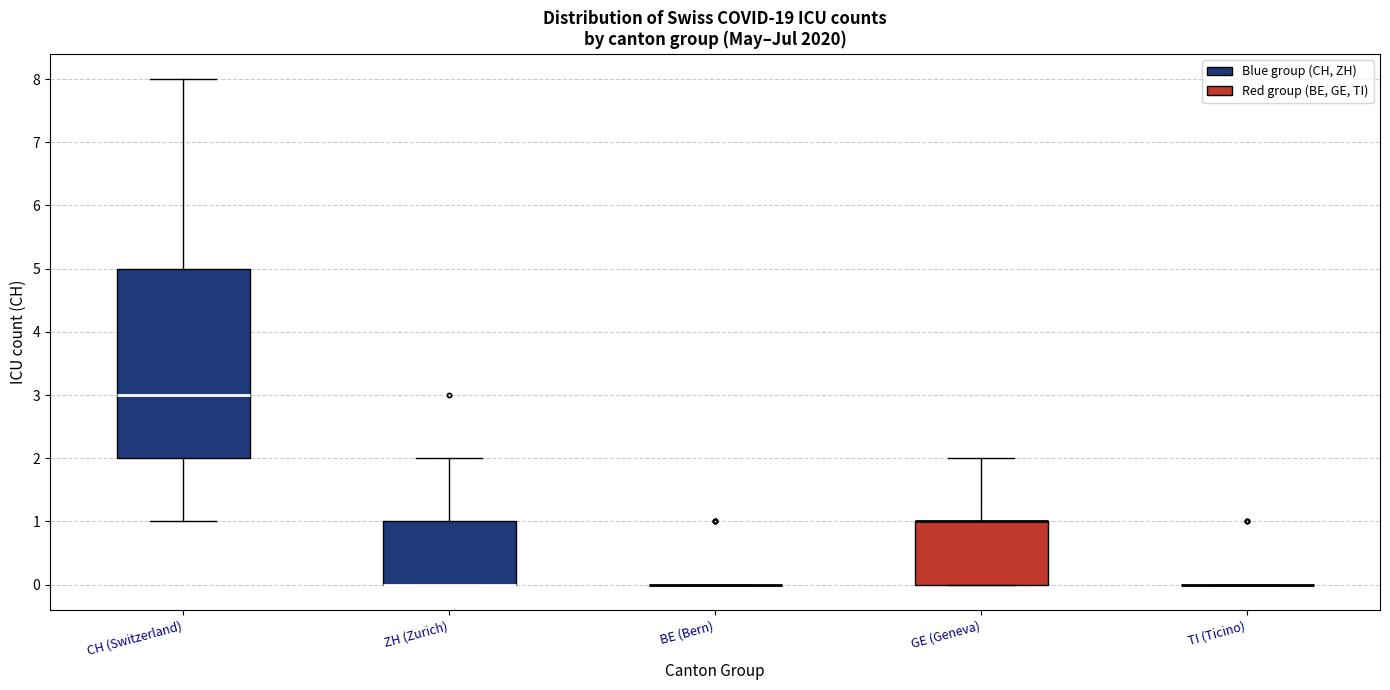

Reading left to right, read every box against the y-axis: the position of its median line, the range the box covers, and the ends of its whiskers. The values are not printed on the chart, so give them approximately, as read against the axis.

CH (Switzerland): median 3, box 2 to 5, whiskers 1 to 8
ZH (Zurich): median 0 (drawn on the box's lower edge), box 0 to 1, whiskers 0 to 2
BE (Bern): box collapsed to a line at 0, whiskers 0 to 0
GE (Geneva): median 1 (drawn on the box's upper edge), box 0 to 1, whiskers 0 to 2
TI (Ticino): box collapsed to a line at 0, whiskers 0 to 0